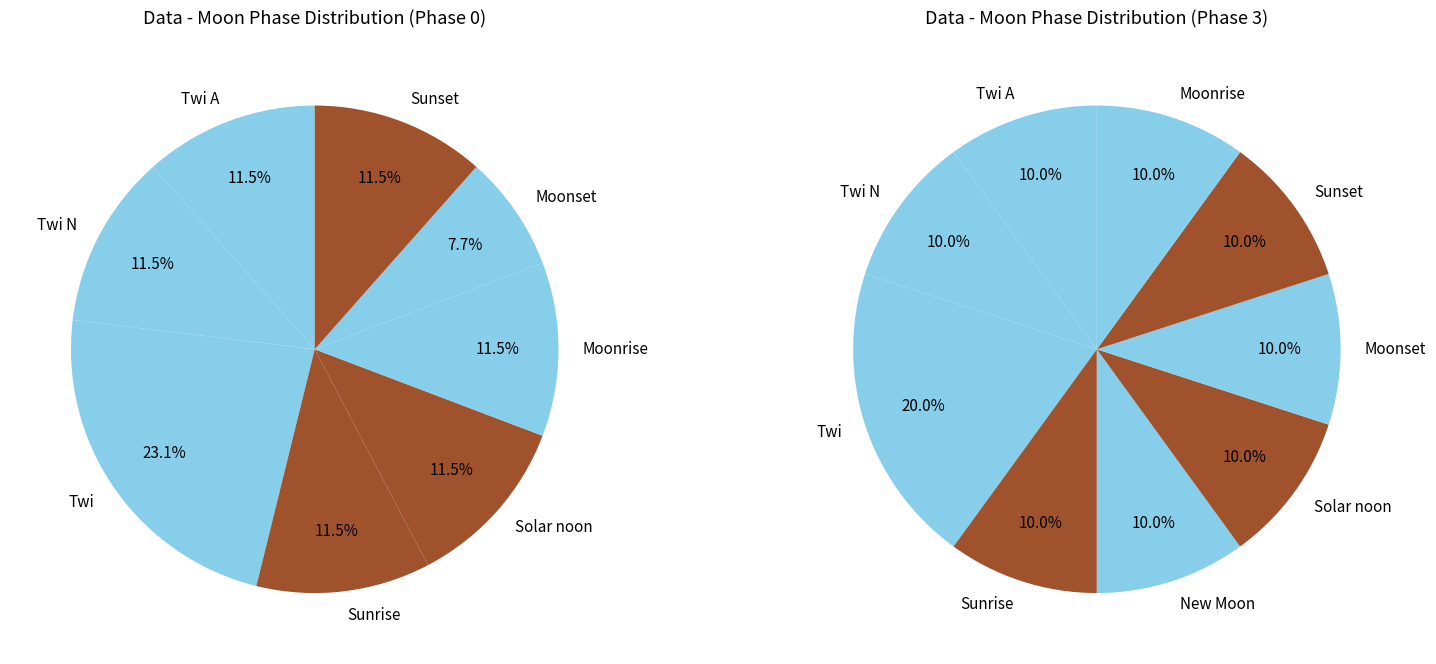

Is there a majority slice in this chart?

No